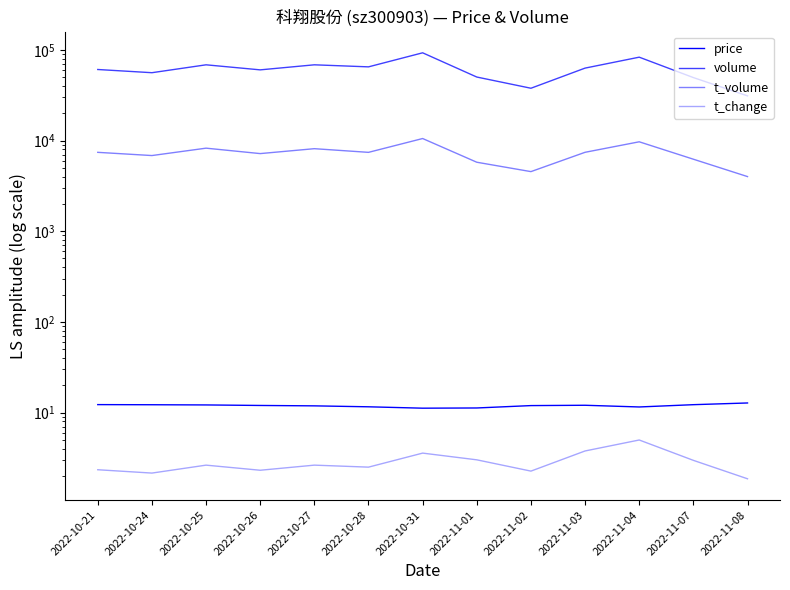

True or false: price and t_volume cross at least once.

False